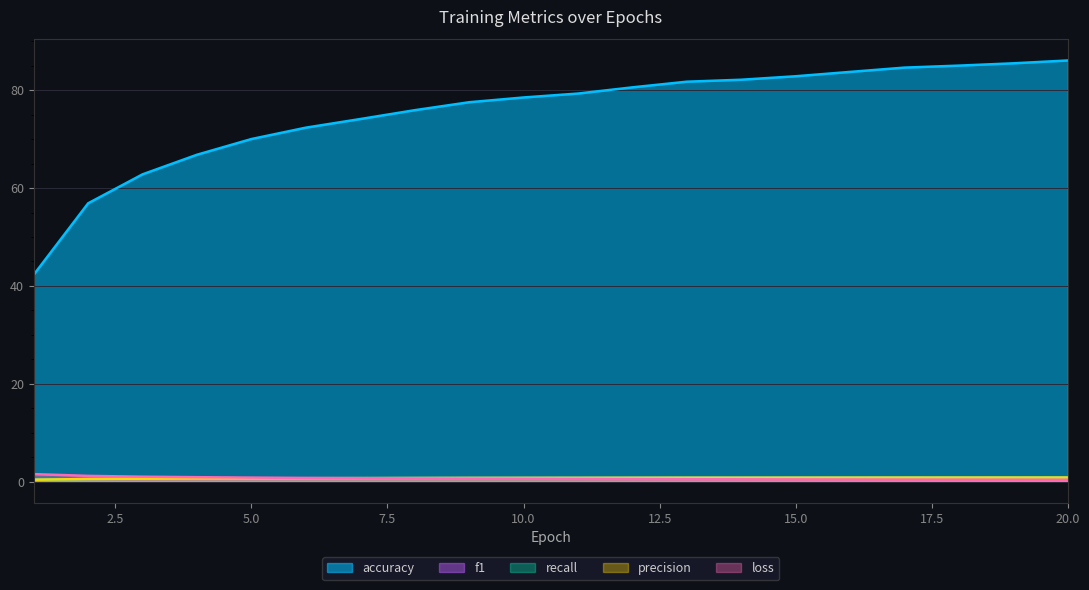

List the labels in order of f1 value, smallest first.

1, 2, 3, 4, 5, 6, 7, 8, 9, 10, 11, 12, 13, 14, 15, 16, 17, 18, 19, 20